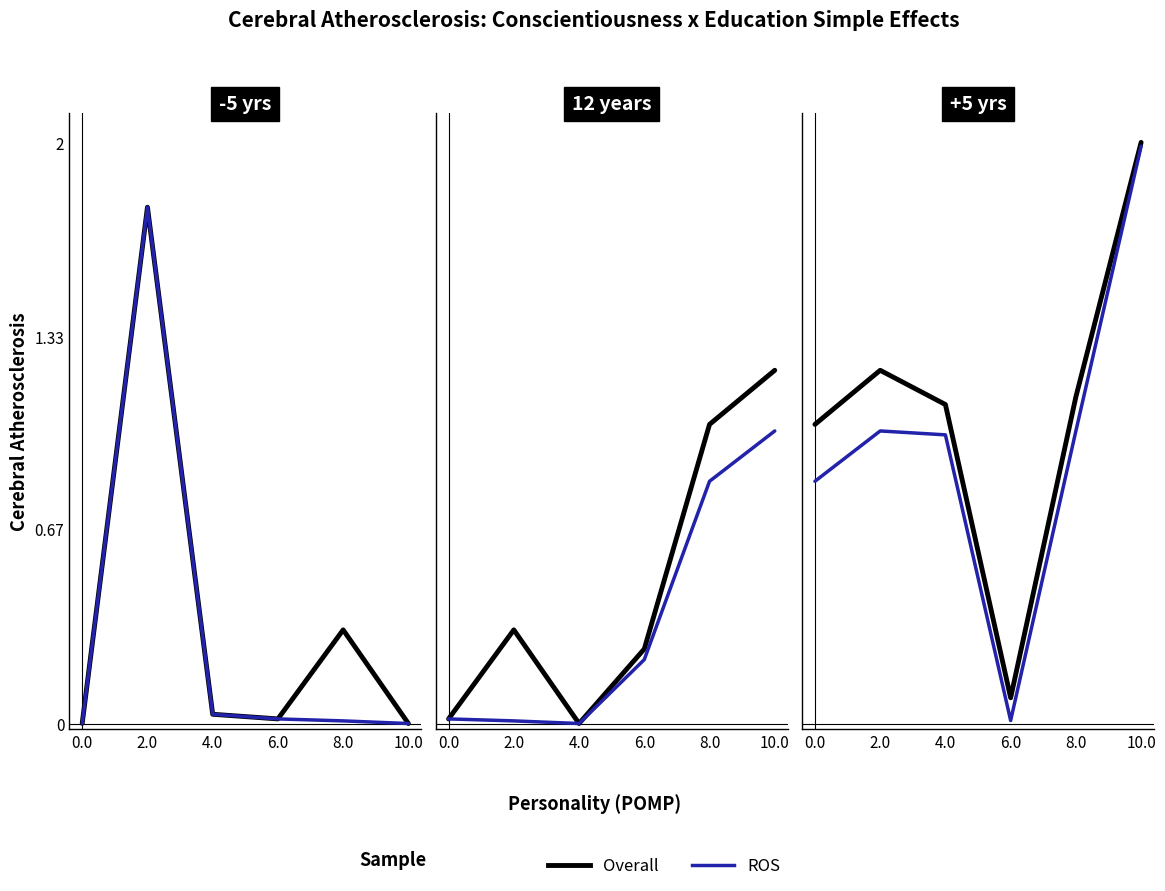

True or false: ROS has more than 0 points higher than both neighbors.

True